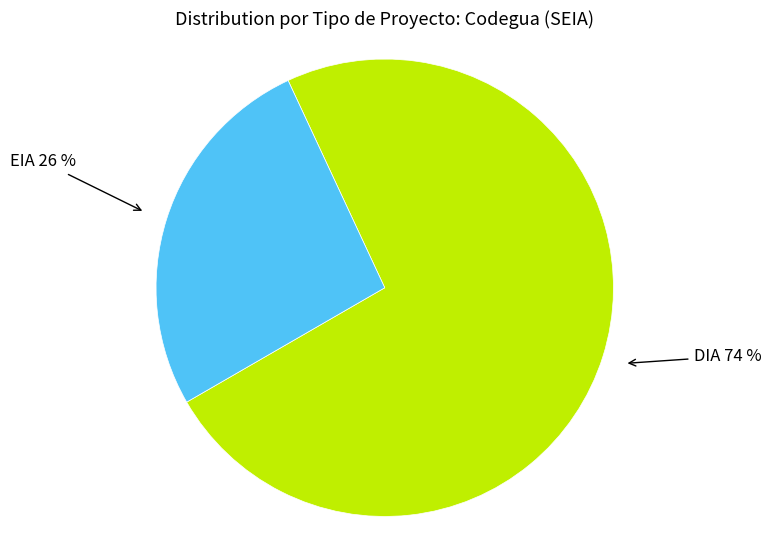

What is the ratio of the value at DIA to the value at EIA?

2.8